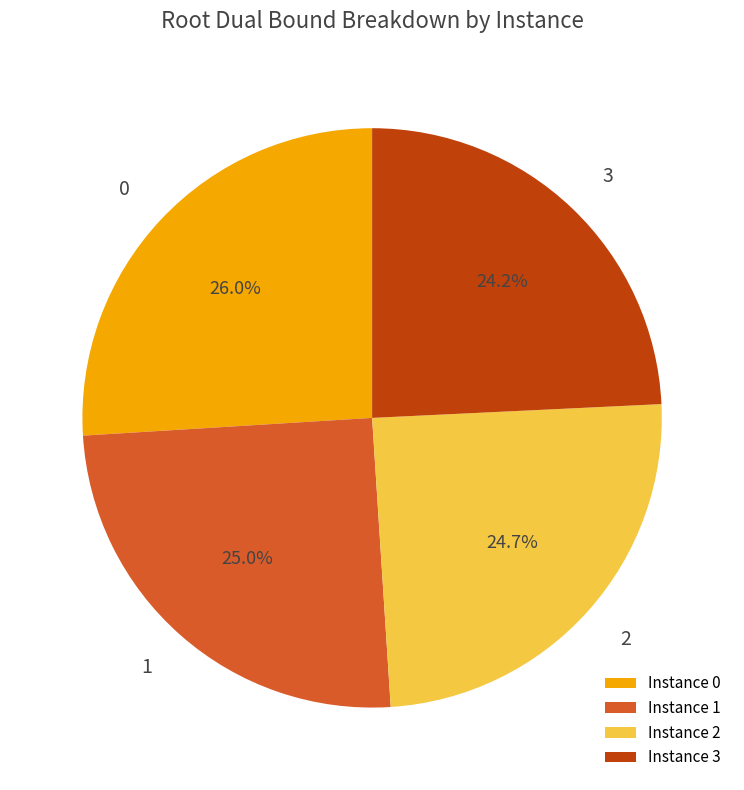

What is the largest slice in the pie chart?

Instance 0